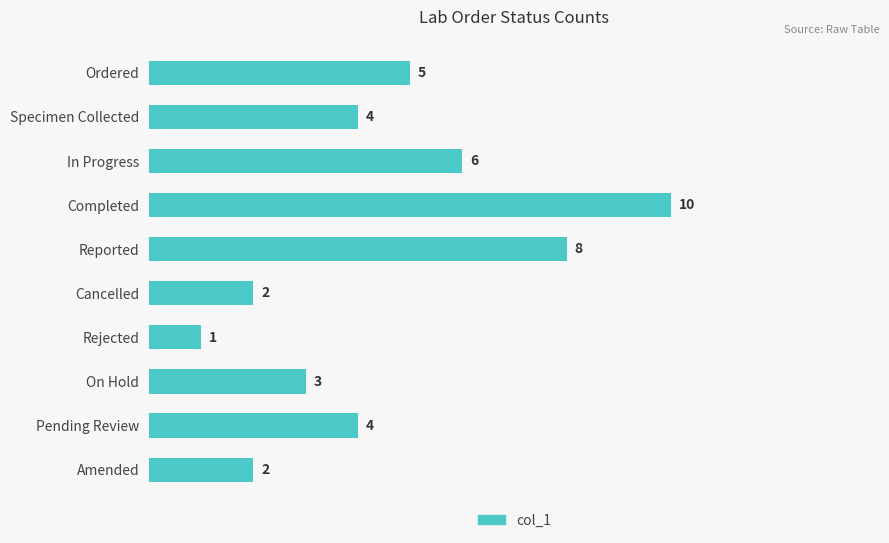

What is the value of the 6th bar from the top?

2